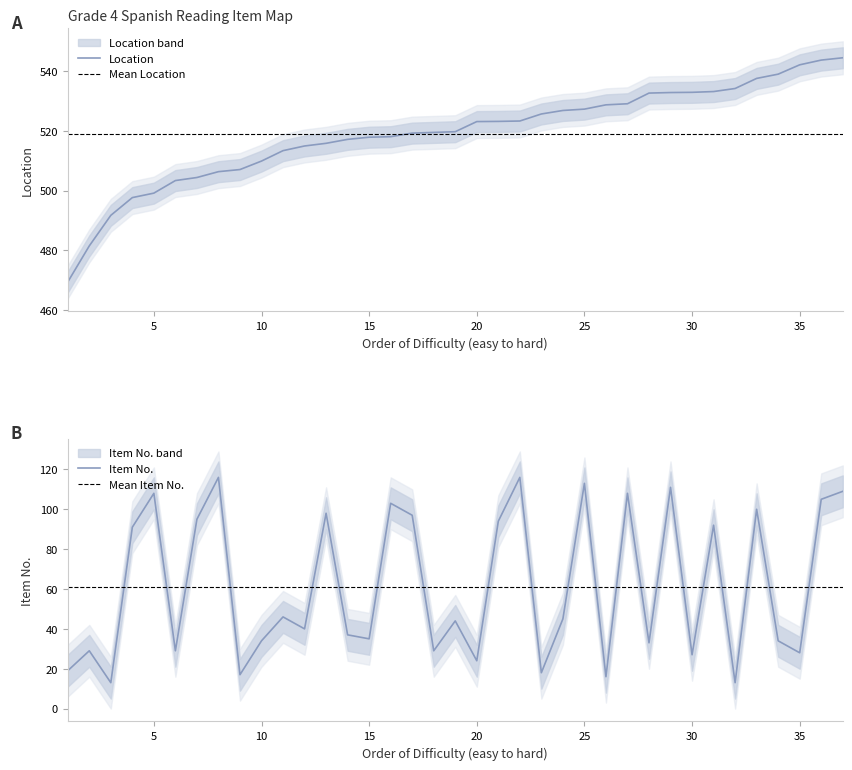

What is the difference between the maximum and minimum values in the Item No. series?

103